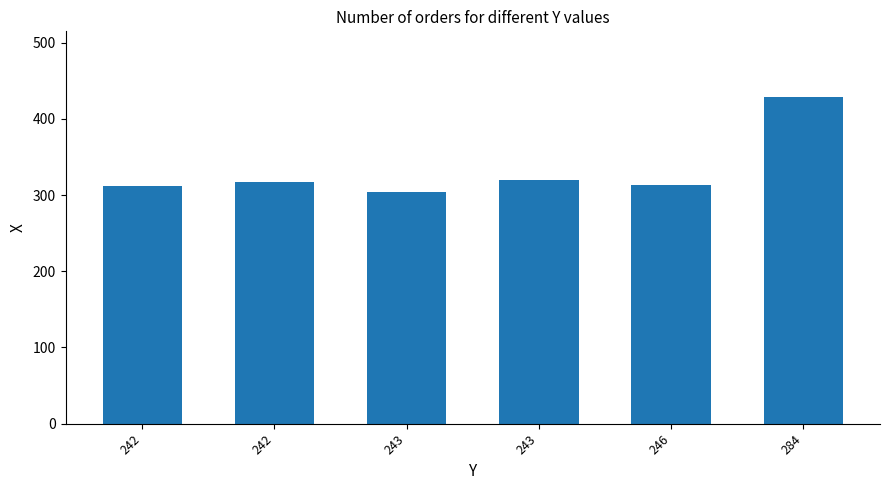

How many bars are there in total?

6